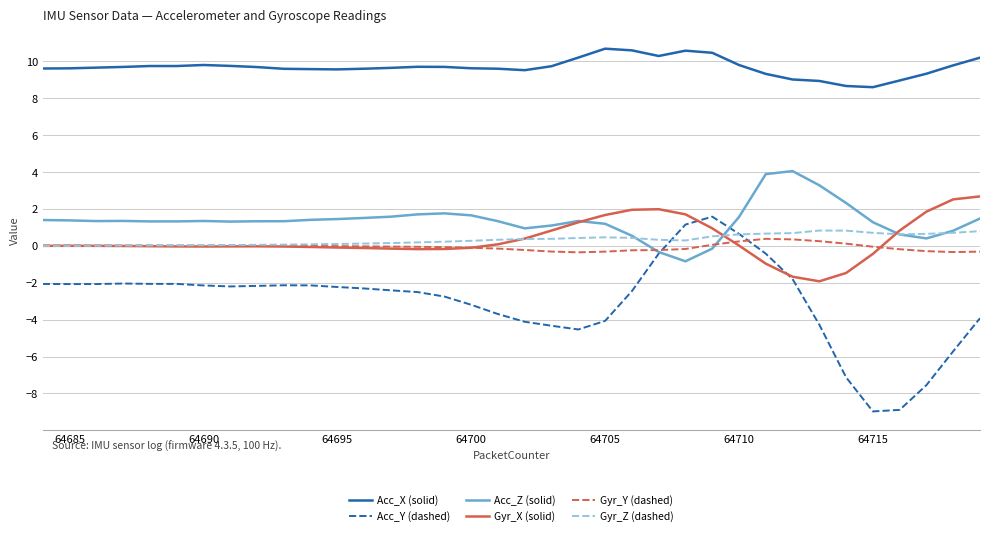

Which series has the largest total across all categories?

Acc_X (solid)